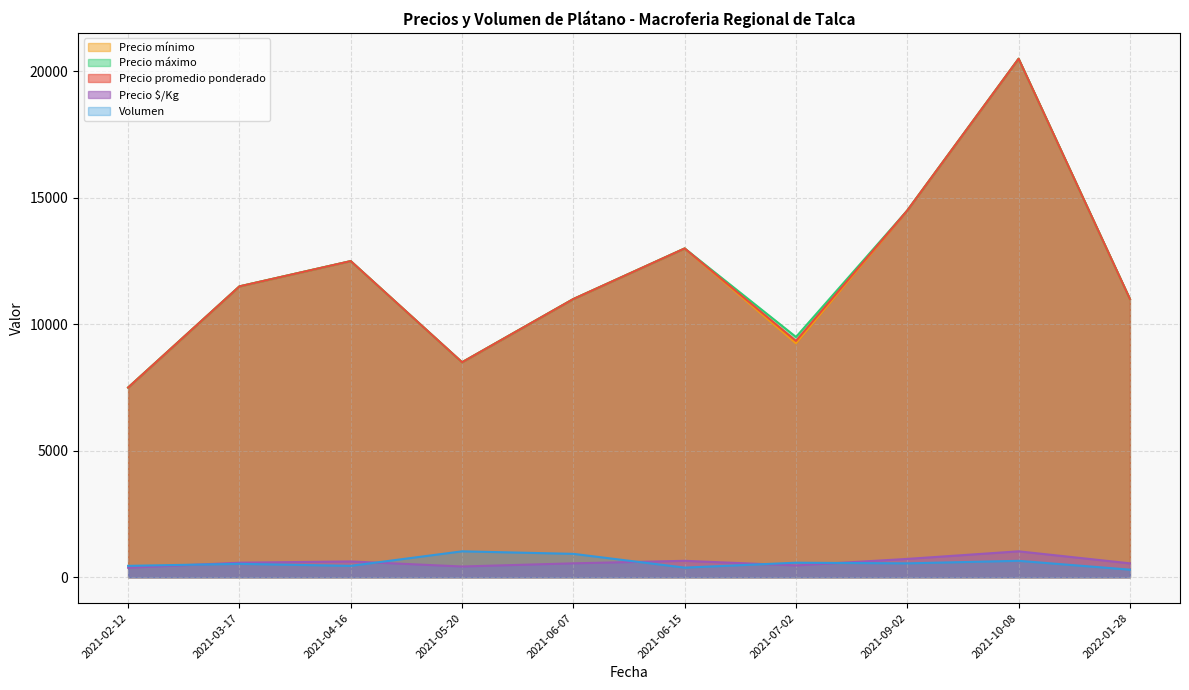

What is the average value of the Precio promedio ponderado series?

11934